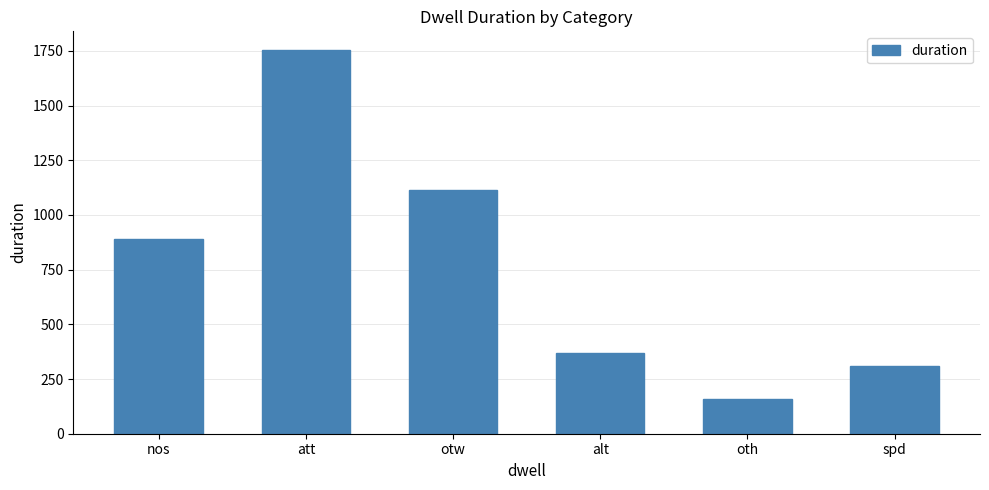

What is the sum of the values at otw and att?

2864